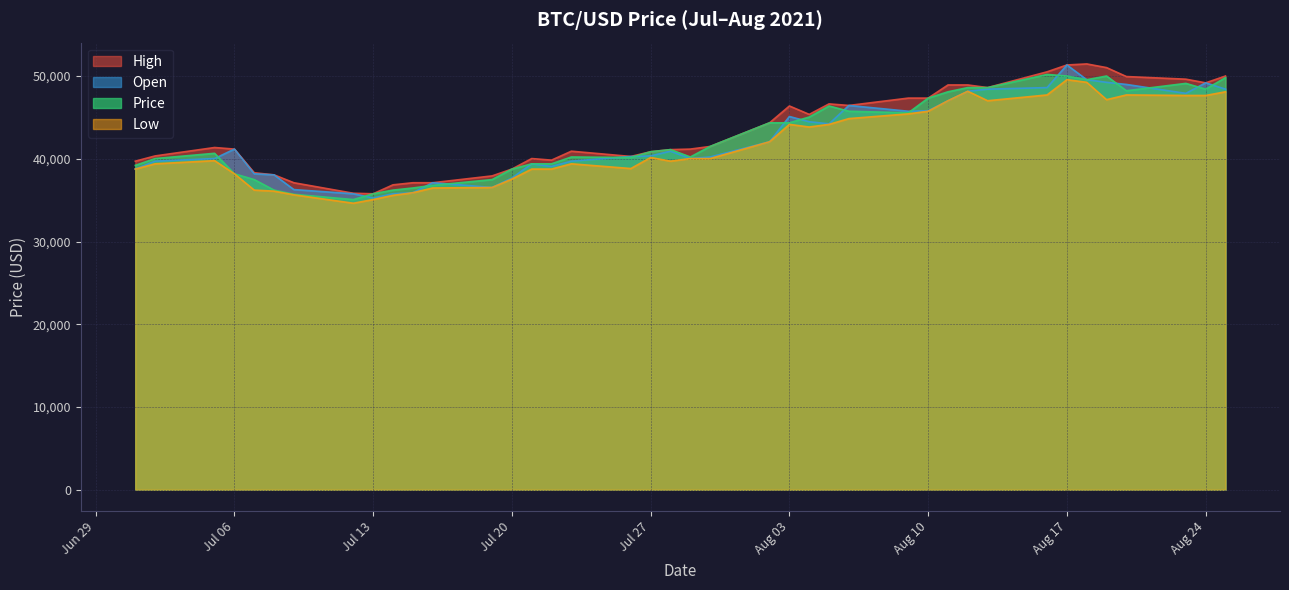

Is it true that Low equals 70237.0 at Aug 03?

False